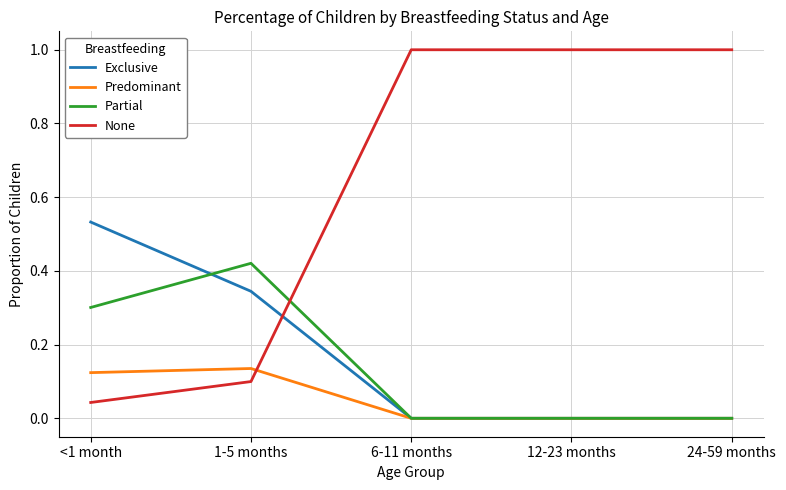

List the series in order of their peak value, lowest first.

Predominant, Partial, Exclusive, None